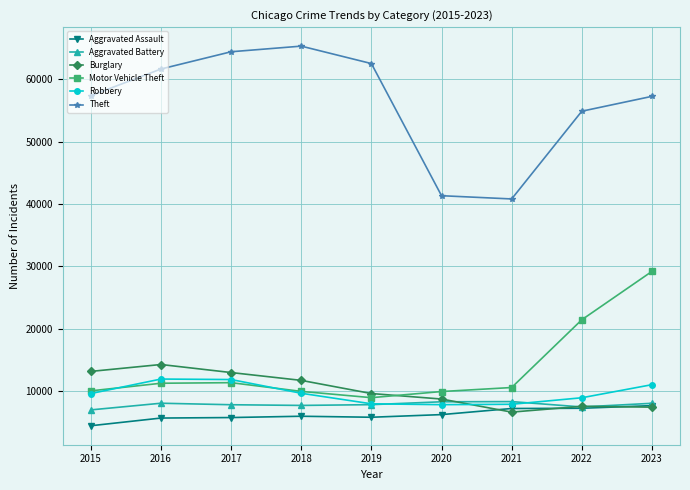

Which series has the largest range (max minus min)?

Theft